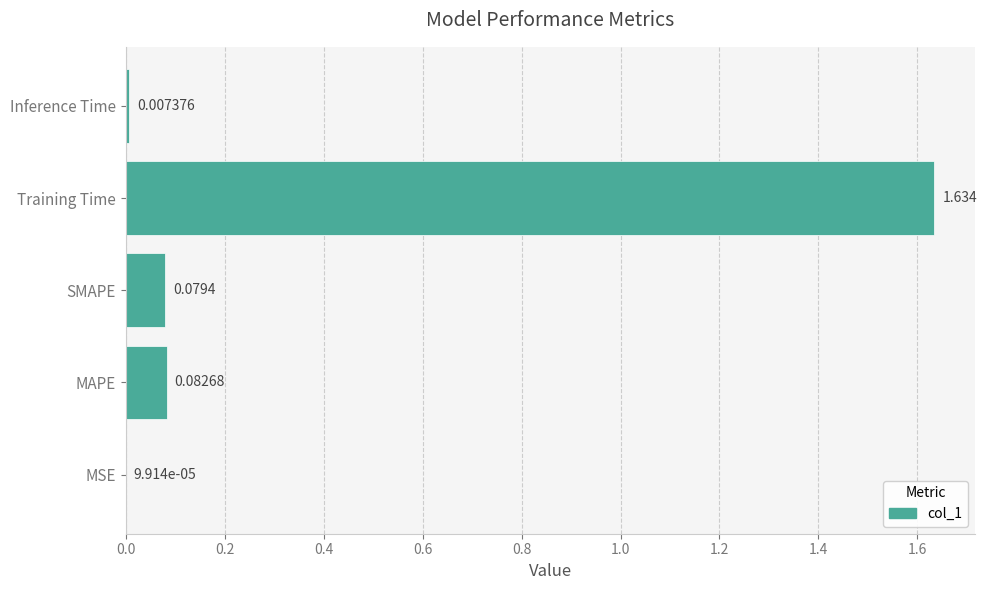

Which category has the highest value across all series?

Training Time